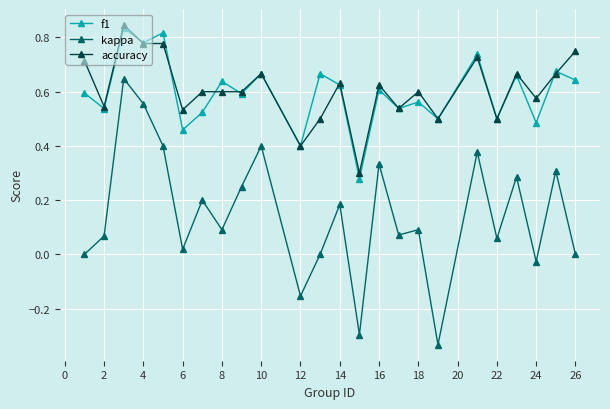

True or false: accuracy and kappa cross at least once.

False